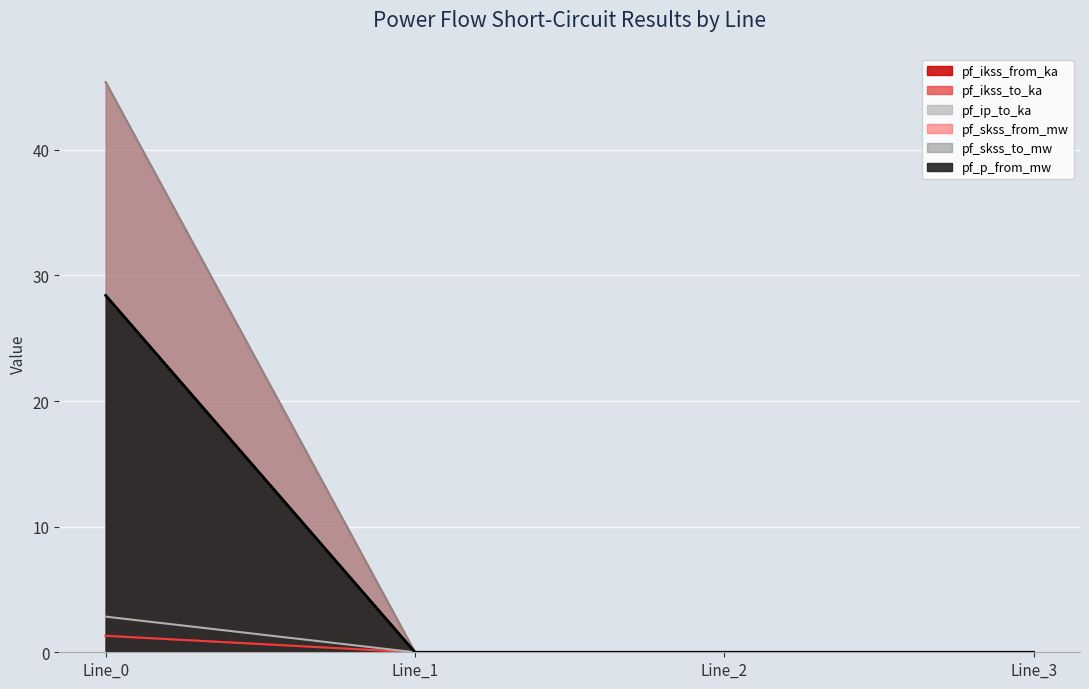

True or false: pf_ip_to_ka and pf_p_from_mw intersect in this chart.

False